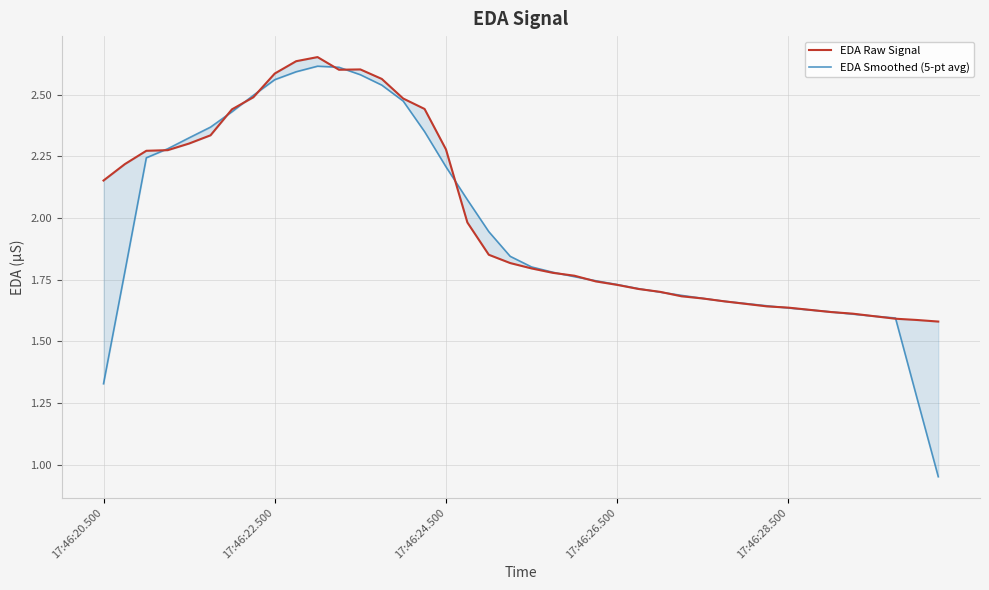

True or false: EDA Raw Signal has a value of 2.6 at 11.

True